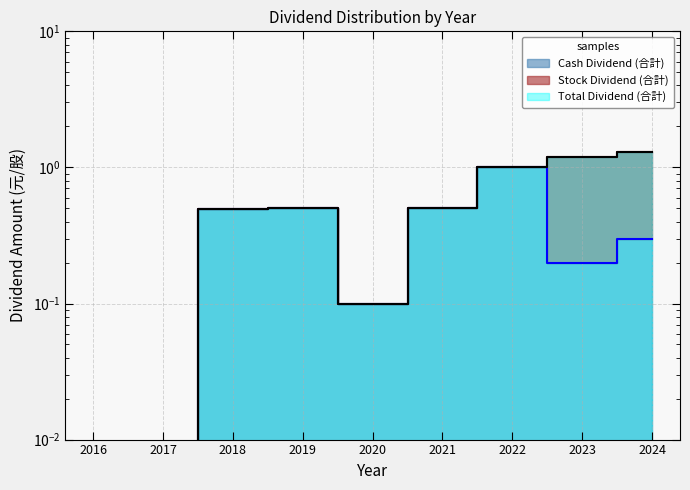

Which series has the largest total across all categories?

Total Dividend (合計)